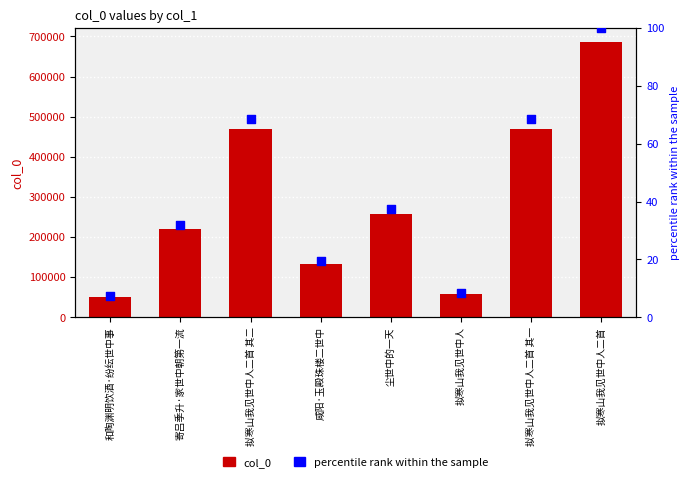

At which category is the sum across all series the highest?

拟寒山我见世中人二首